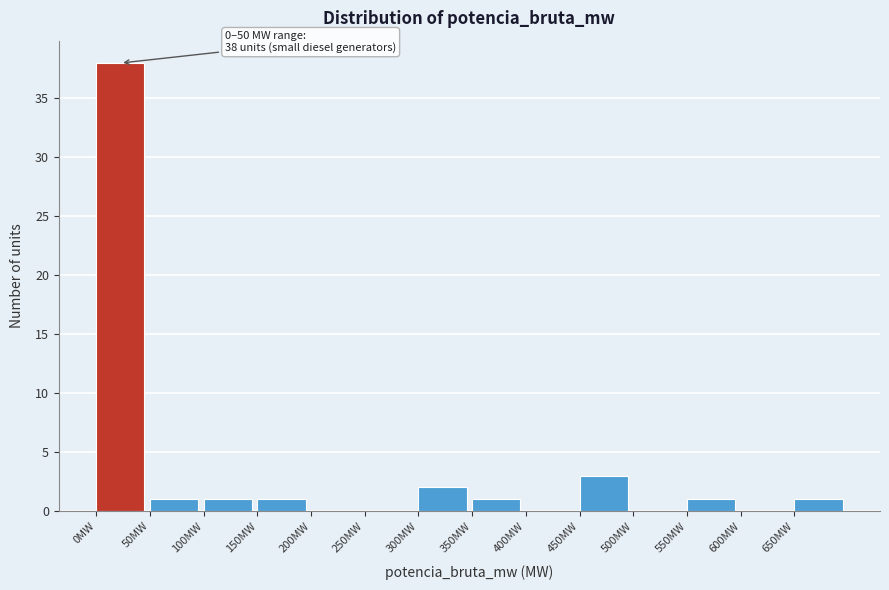

Over which range of the x-axis is the bar tallest?

0 to 50